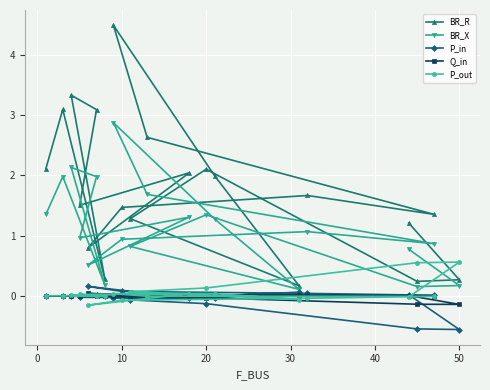

True or false: BR_R and BR_X intersect in this chart.

False